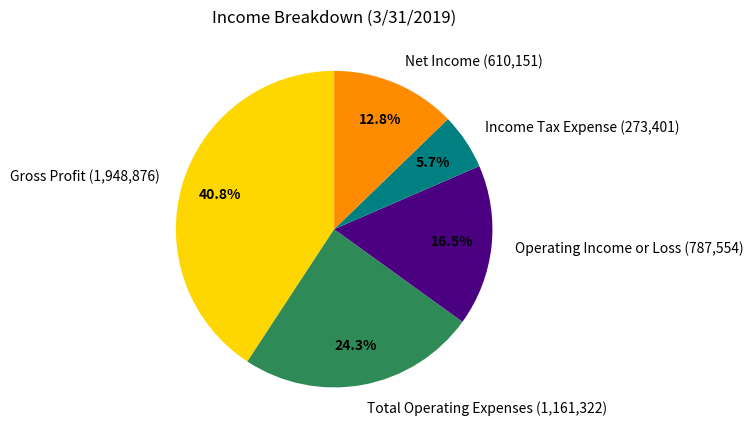

How many segments does this pie chart have?

5